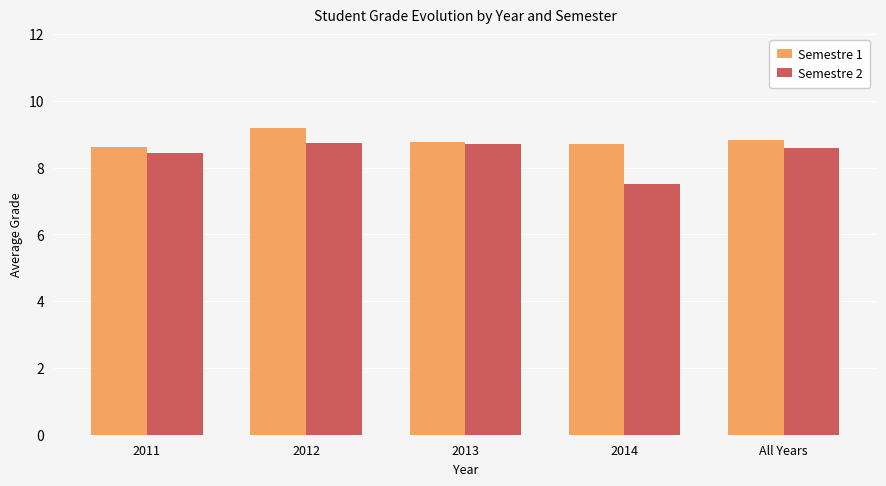

Which series has the widest spread of values?

Semestre 2